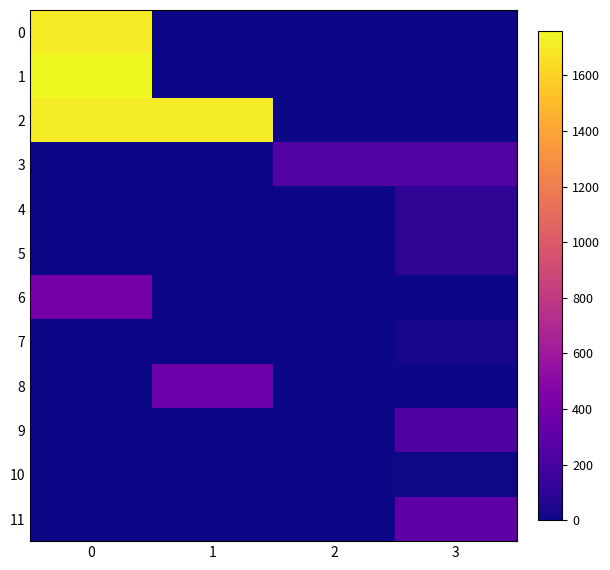

At which category does the chart reach its minimum across all series?

1